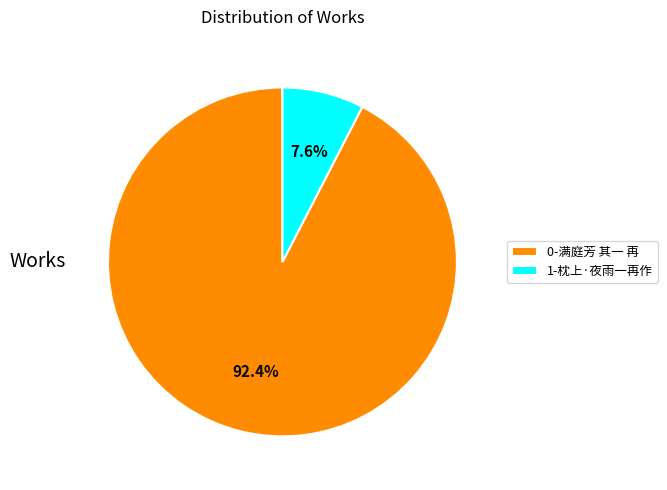

What is the total percentage of 0-满庭芳 其一 再 and 1-枕上·夜雨一再作?

100.0%